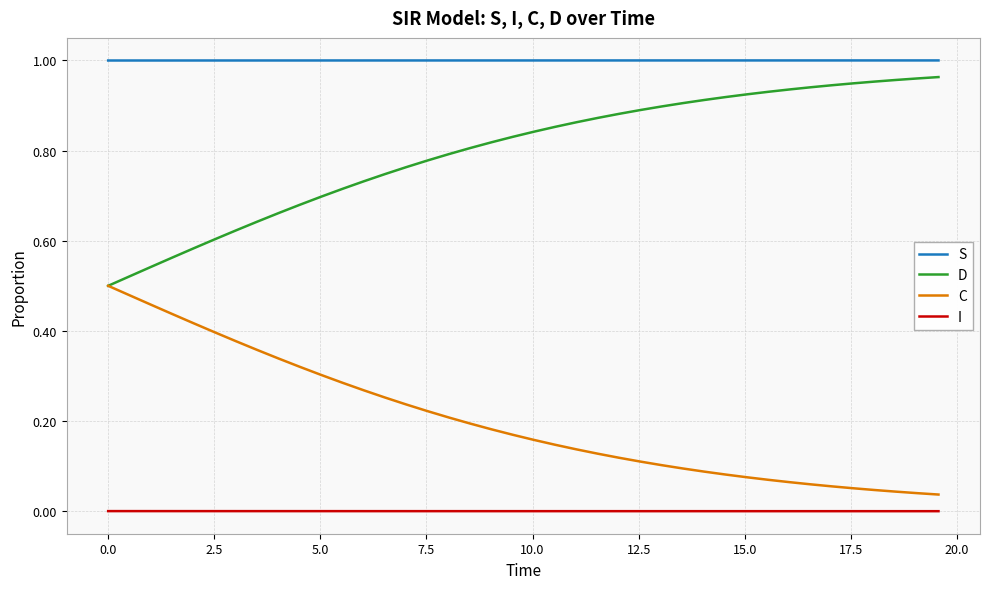

Which series has the largest total across all categories?

S